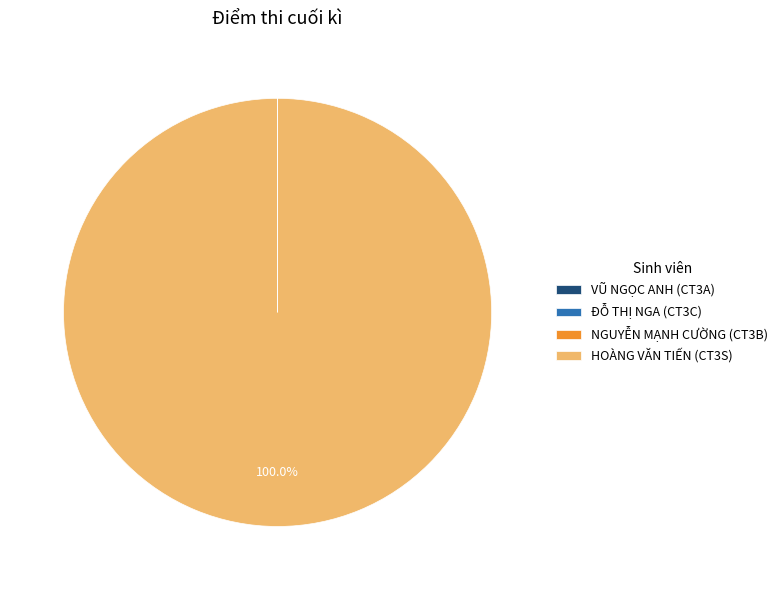

What is the majority slice?

HOÀNG VĂN TIẾN (CT3S)